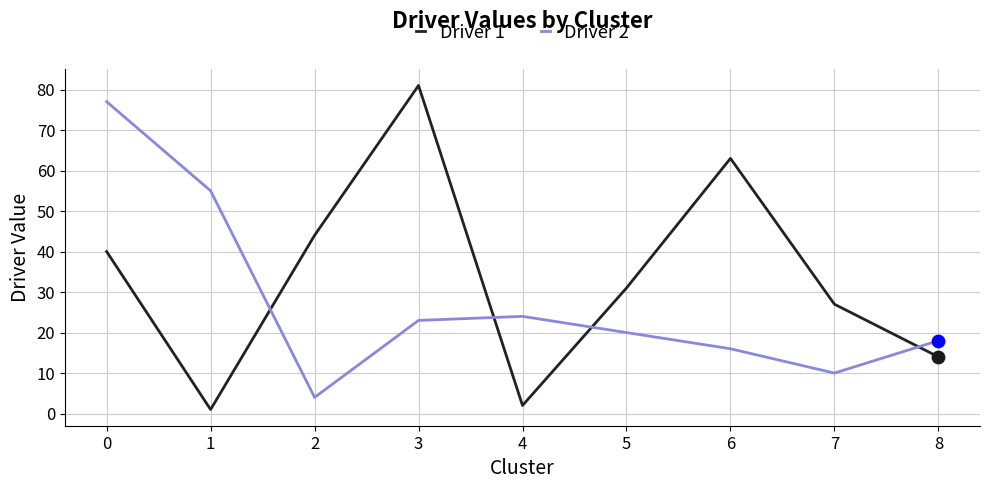

What is the spread (max minus min) of values at 6?

47